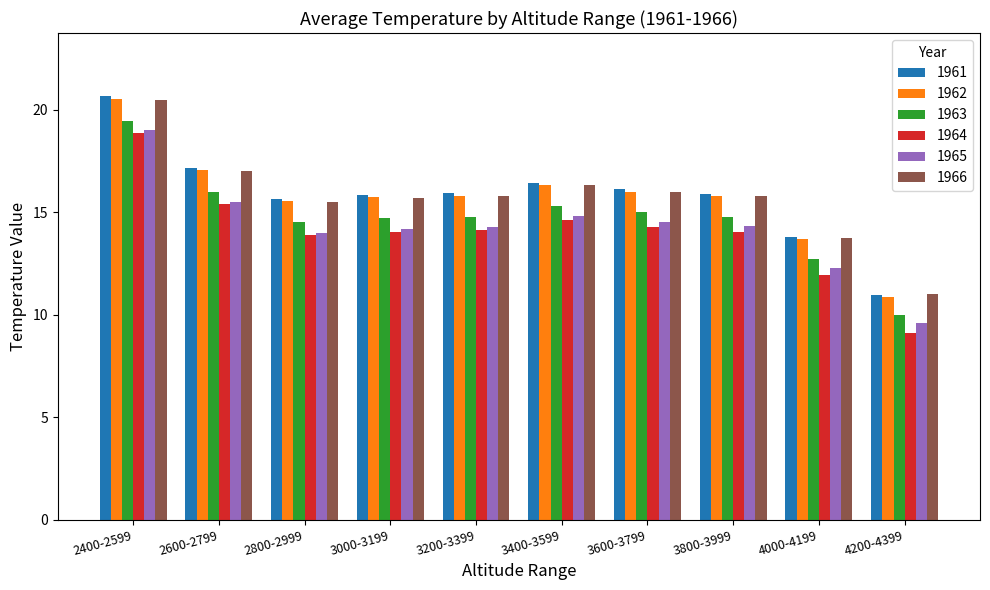

What is the spread (max minus min) of values at 2800-2999?

1.8